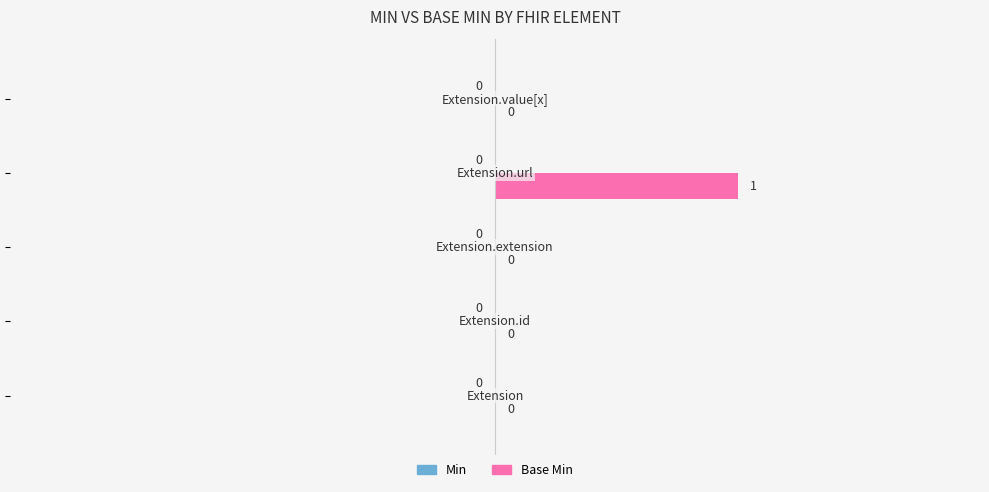

Does the chart contain stacked bars?

No